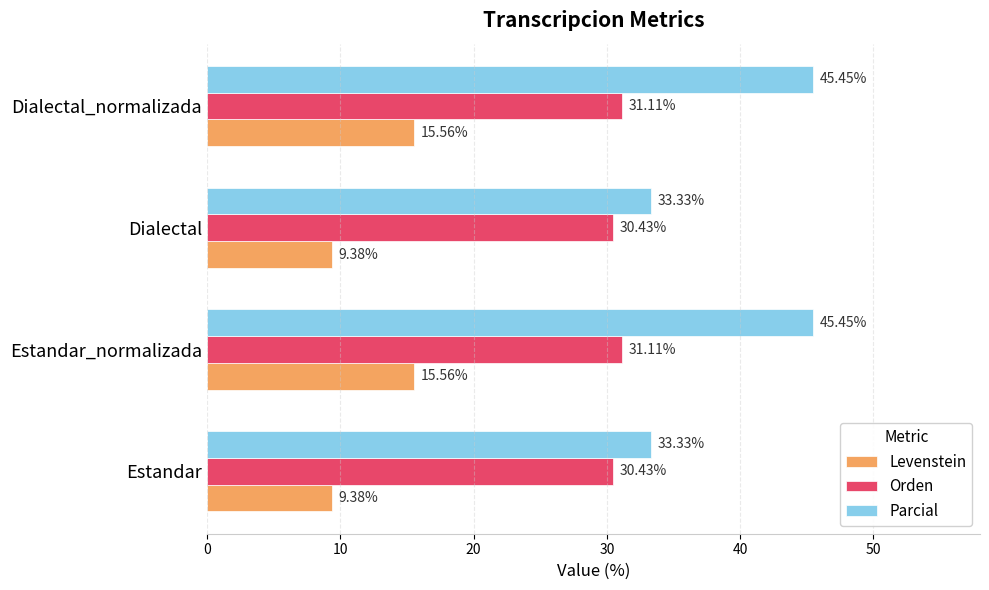

What is the difference between the maximum and minimum values in the Levenstein series?

6.2